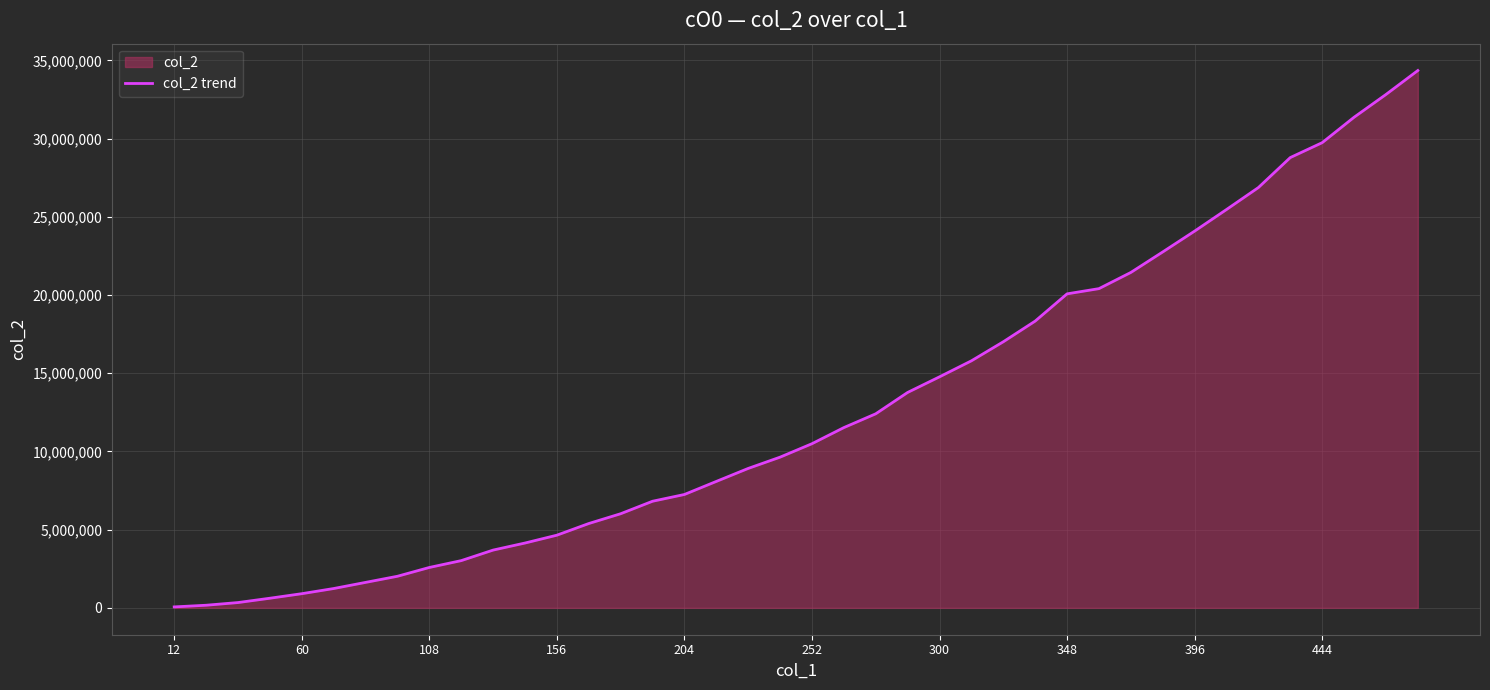

What is the value of the 26th point from the left?

15790660